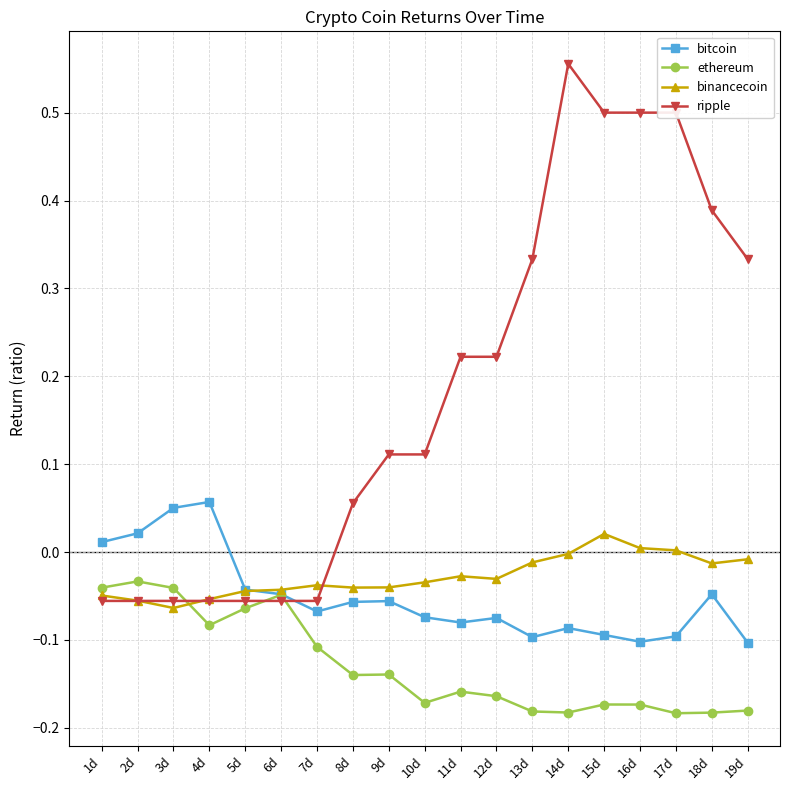

The binancecoin series shows -0.0 at 7d. True or false?

True